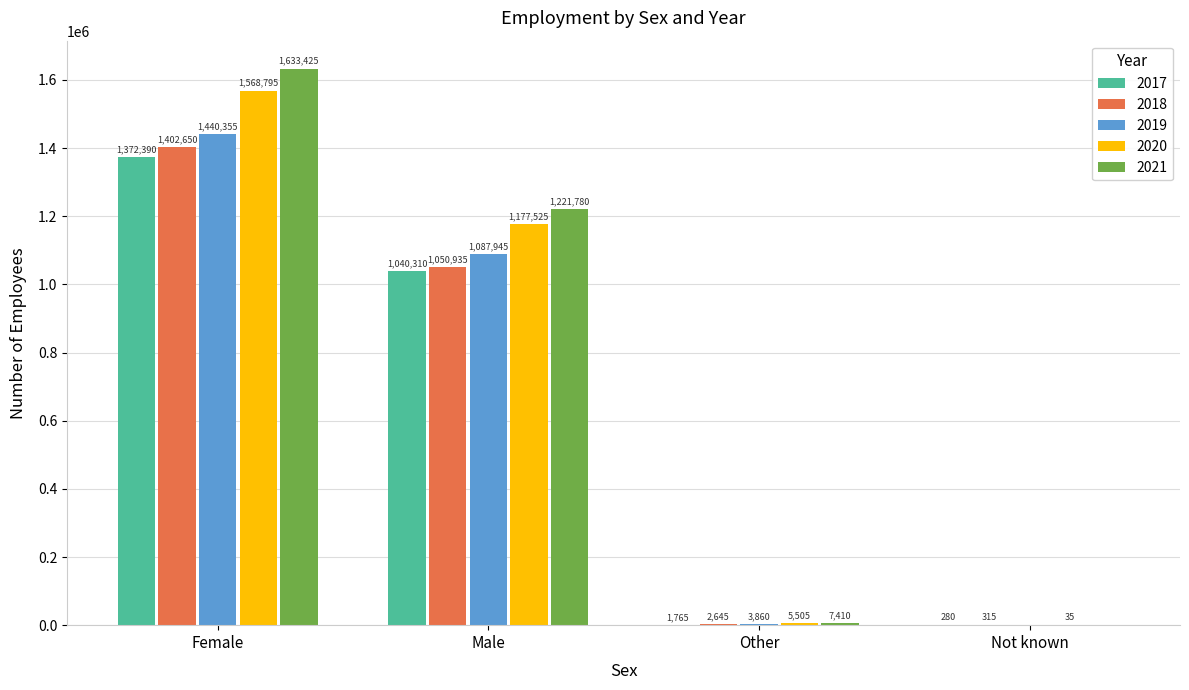

Between Other and Not known, which series saw the biggest shift?

2021